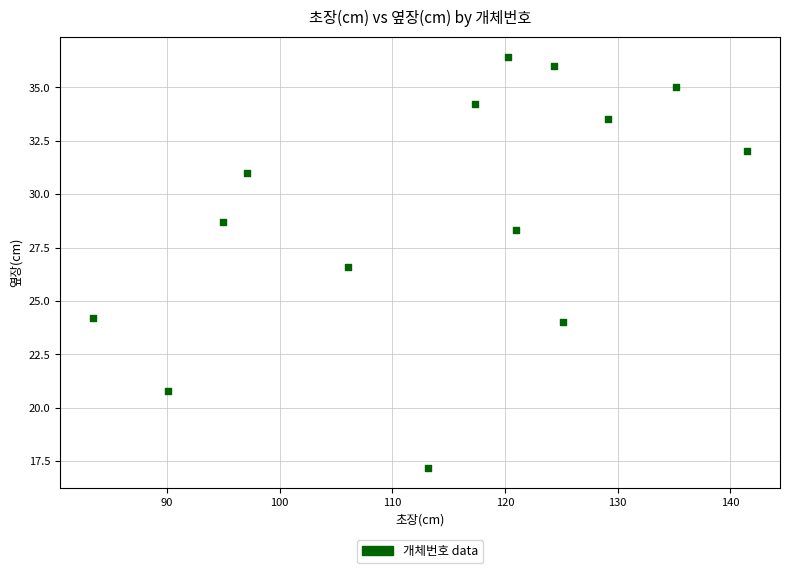

What Y value in the scatter plot is closest to 26?

26.6